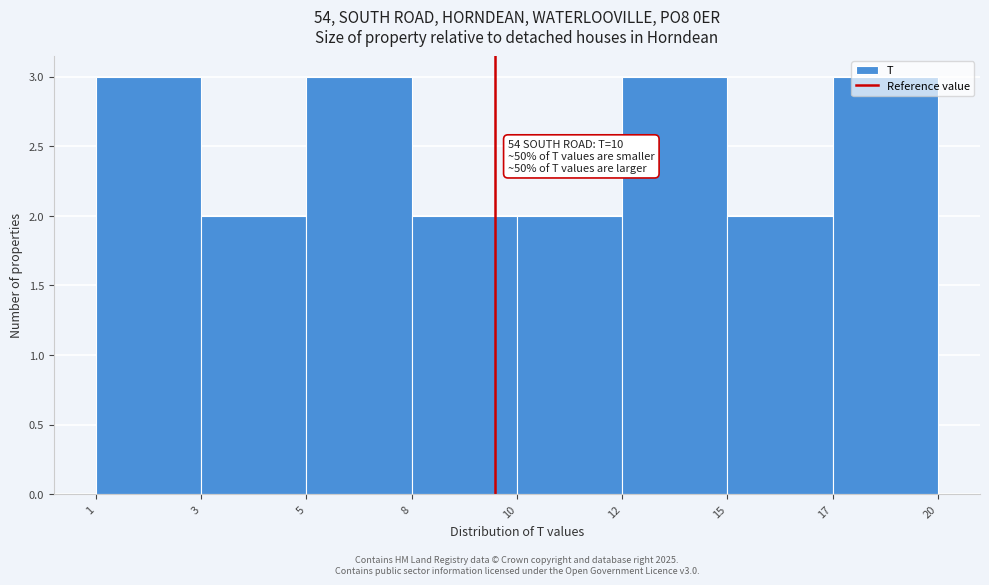

What is the ratio of the value at 17 to the value at 12?

1.0